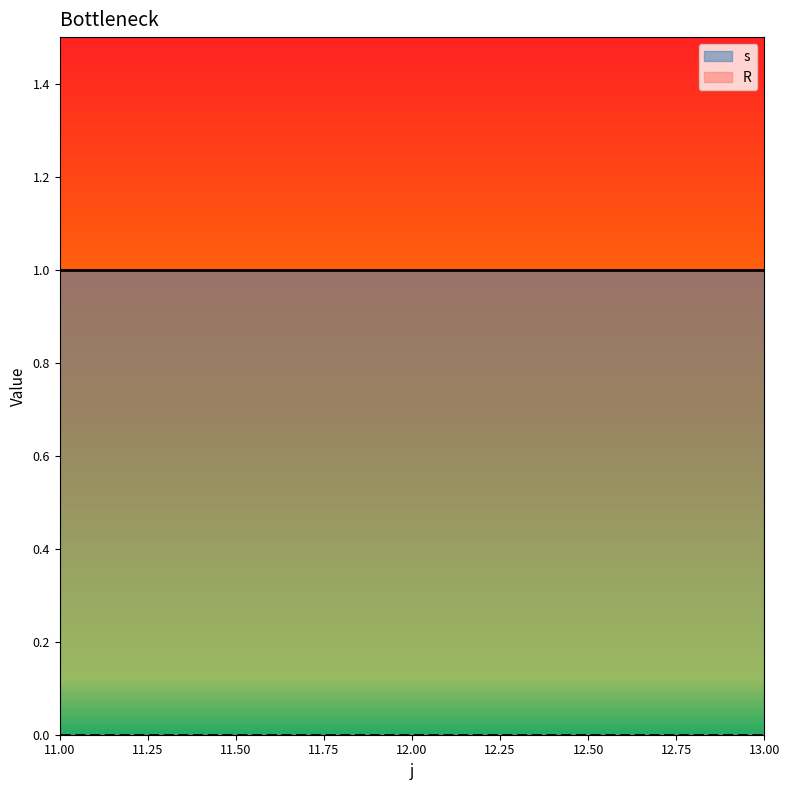

How many series are shown in this chart?

2